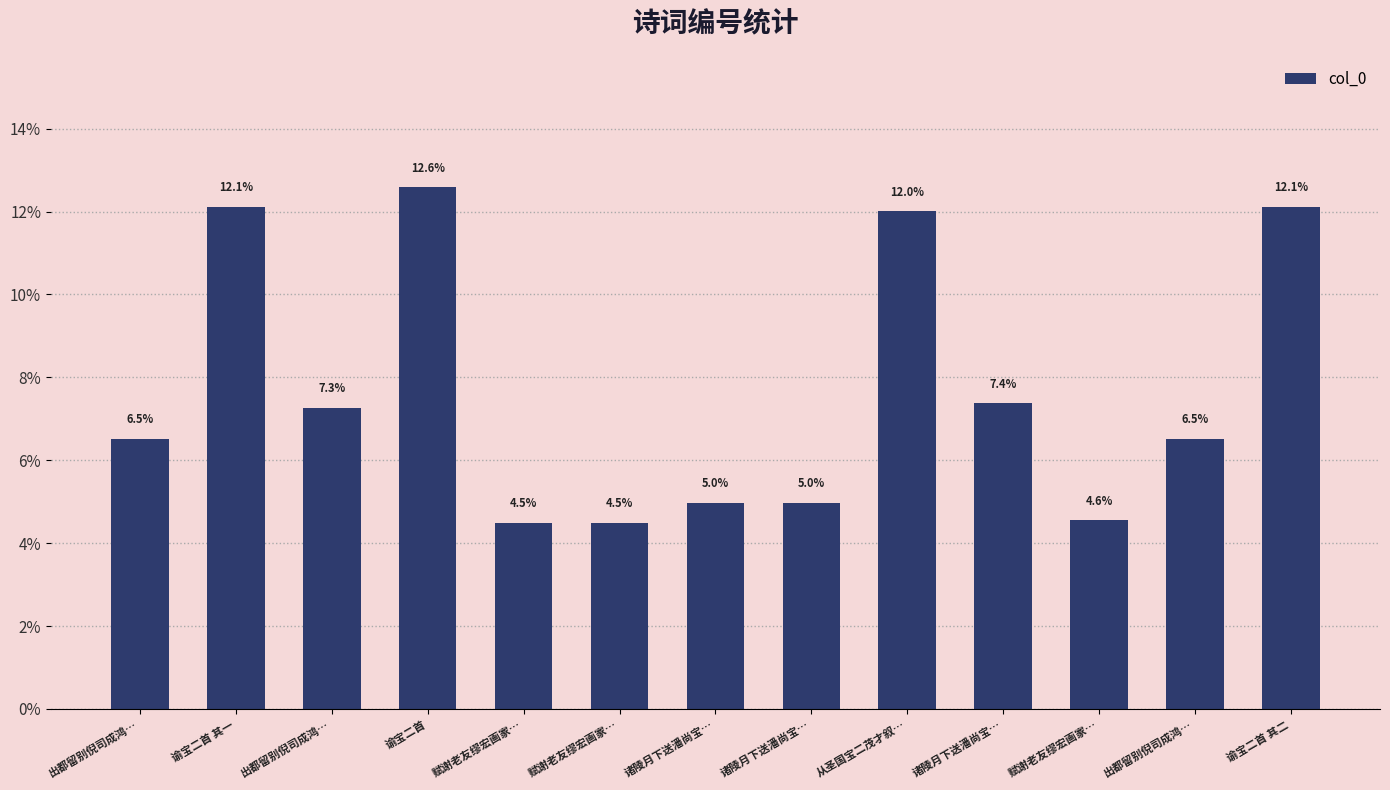

Between 谕宝二首 其二 and 出都留别倪司成鸿…, which is larger?

谕宝二首 其二